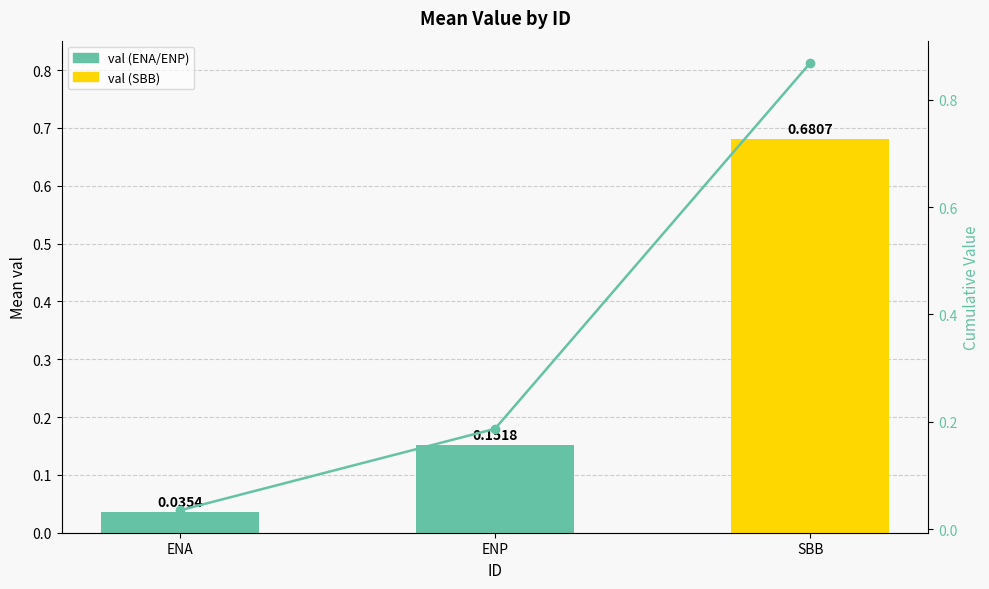

What is the spread (max minus min) of values at SBB?

0.2